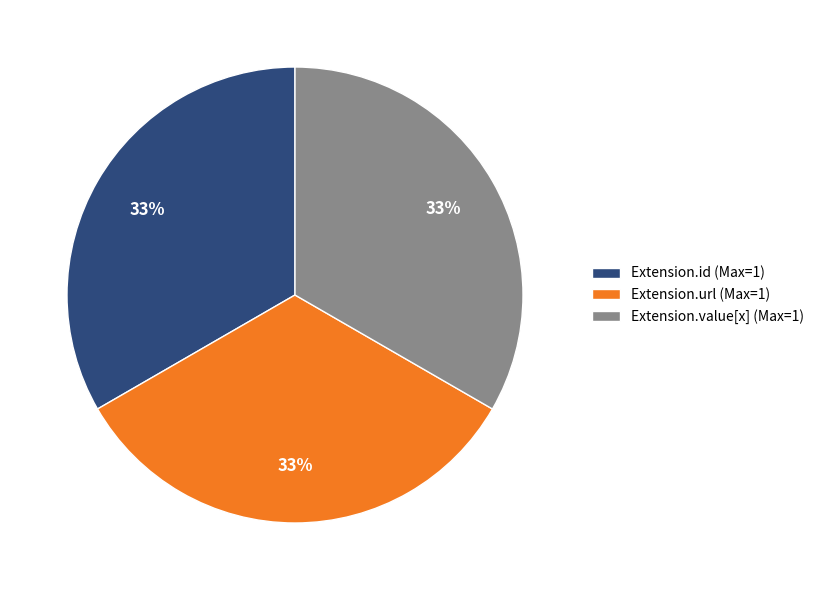

Is the sum of Extension.value[x] (Max=1) and Extension.id (Max=1) greater than half?

Yes